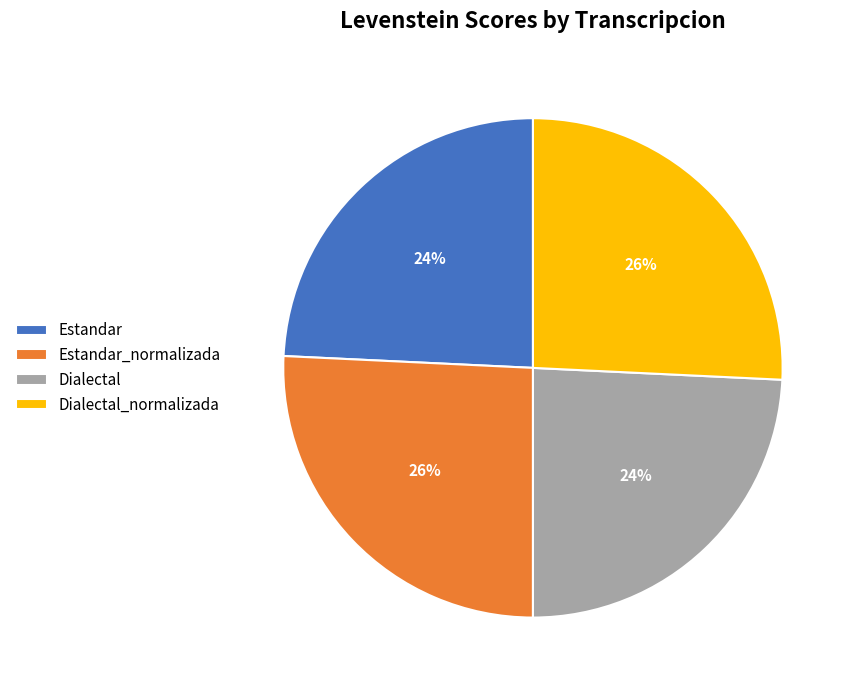

How many segments does this pie chart have?

4